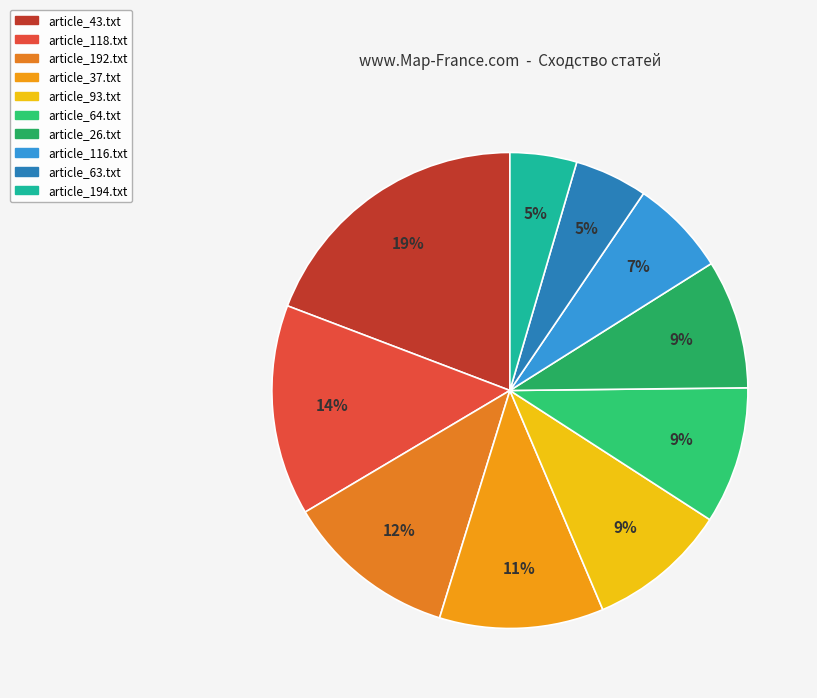

Is article_192.txt the majority of the pie?

No